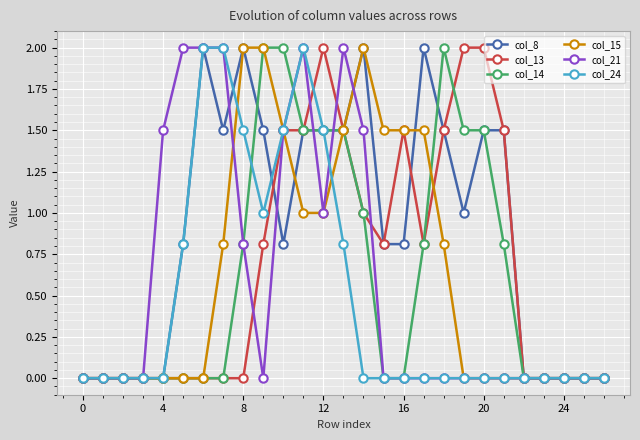

Which series has the largest total across all categories?

col_8